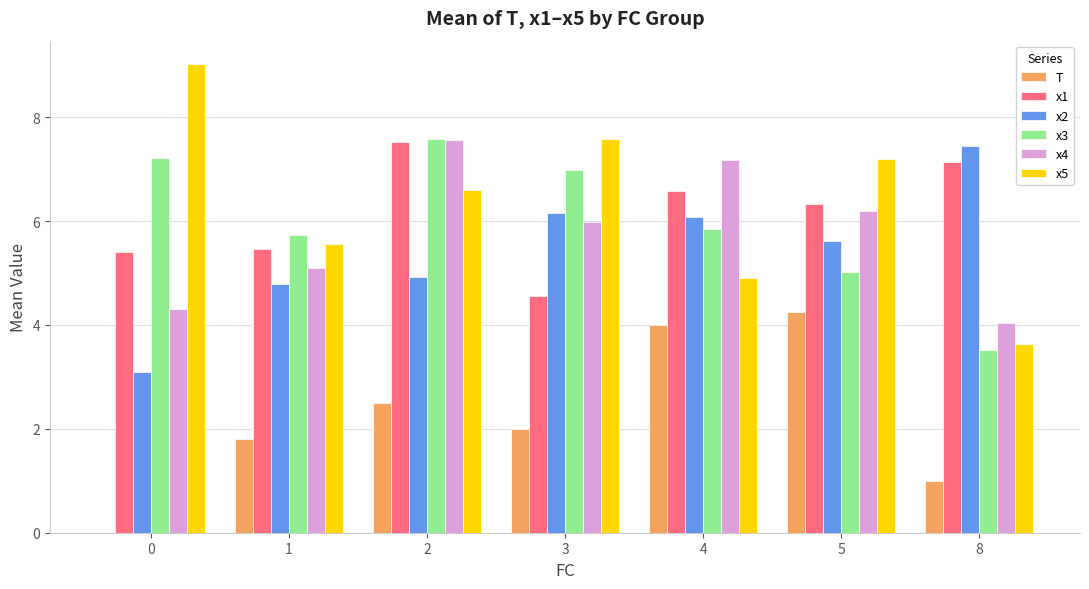

What is the greatest value displayed?

9.0